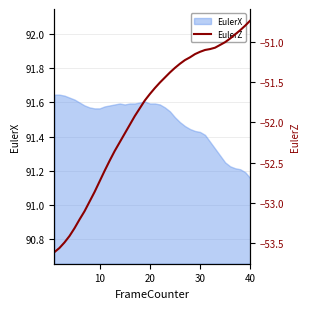

Count the number of categories in the chart.

40